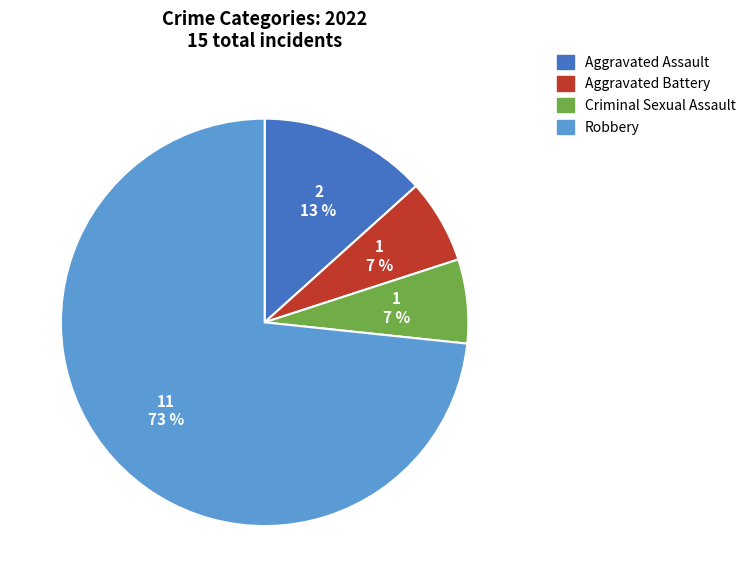

Is it true that Robbery is 73% of the pie?

True